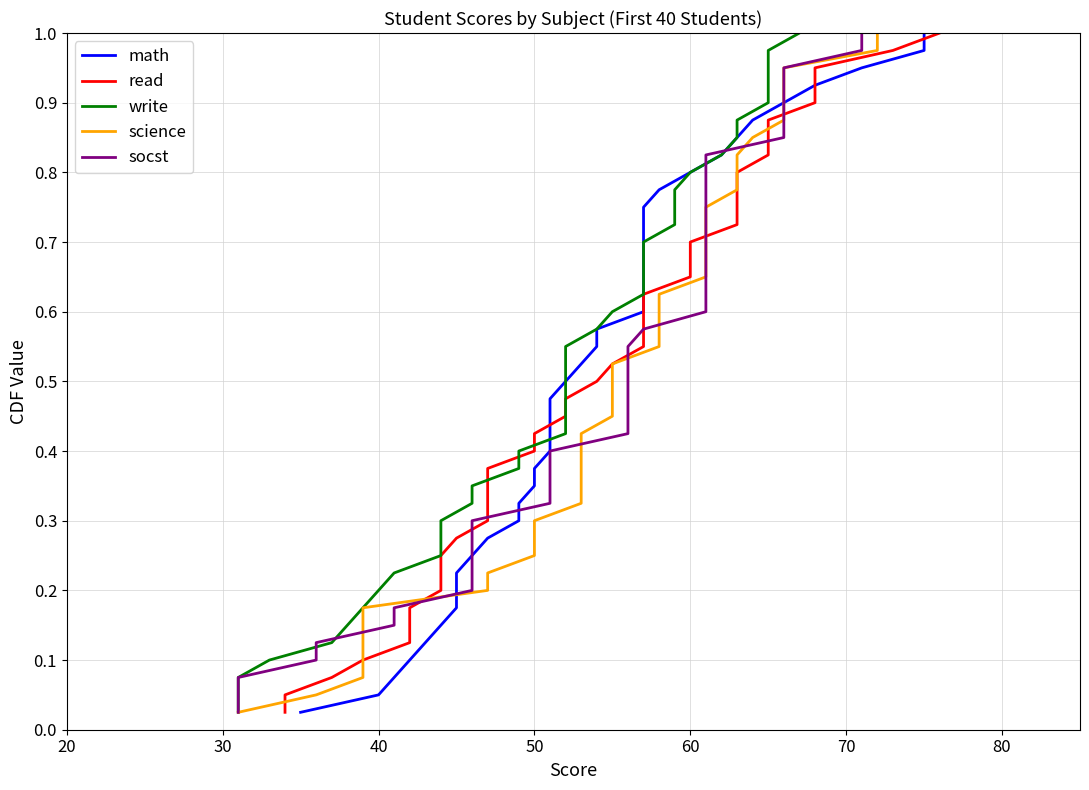

Which series has the largest total across all categories?

math